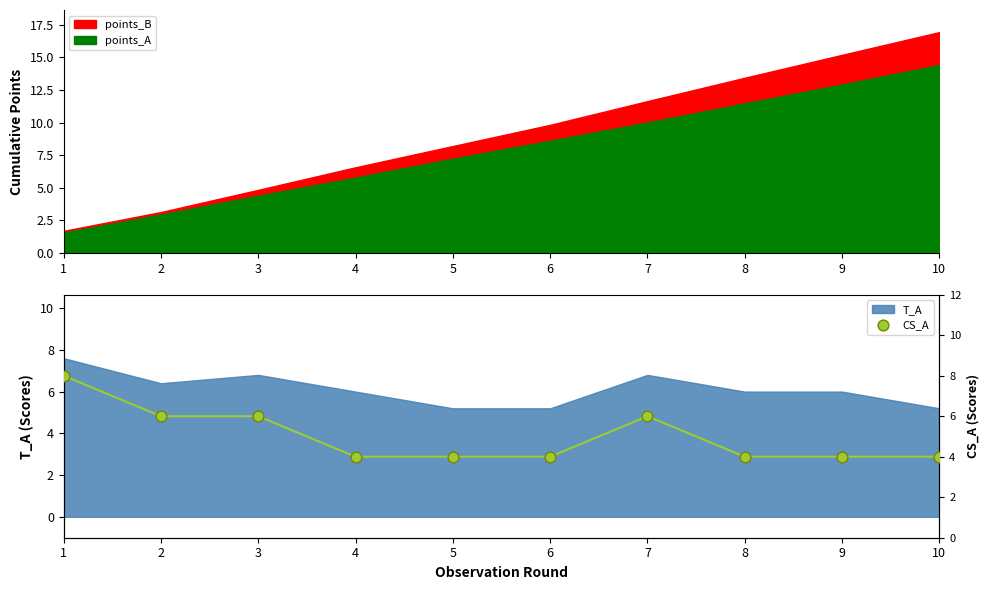

Between 5 and 3, which is larger?

3